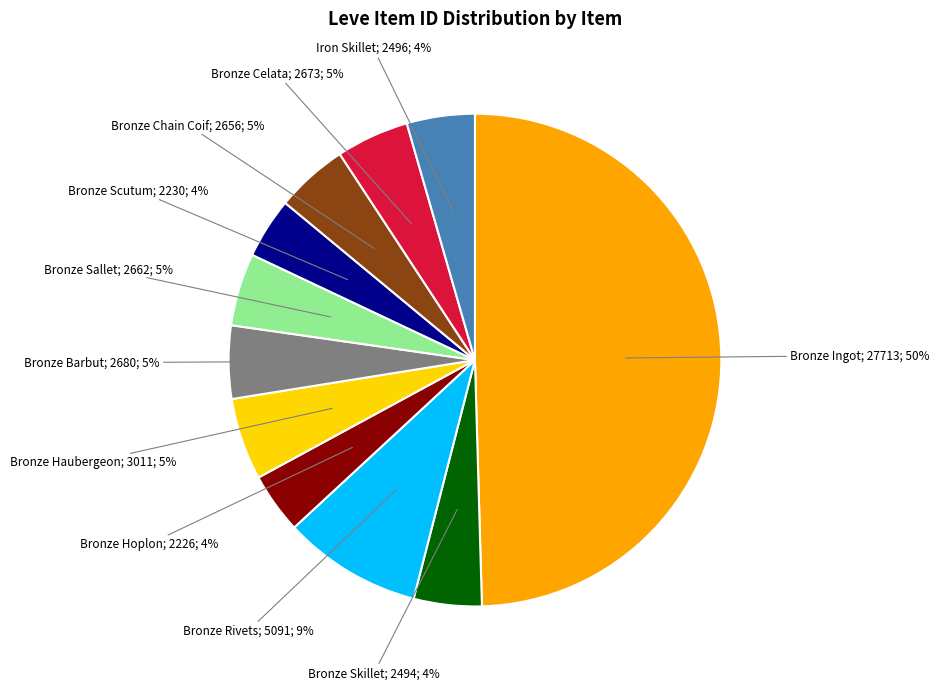

To the nearest percent, what is the average slice percentage?

9%